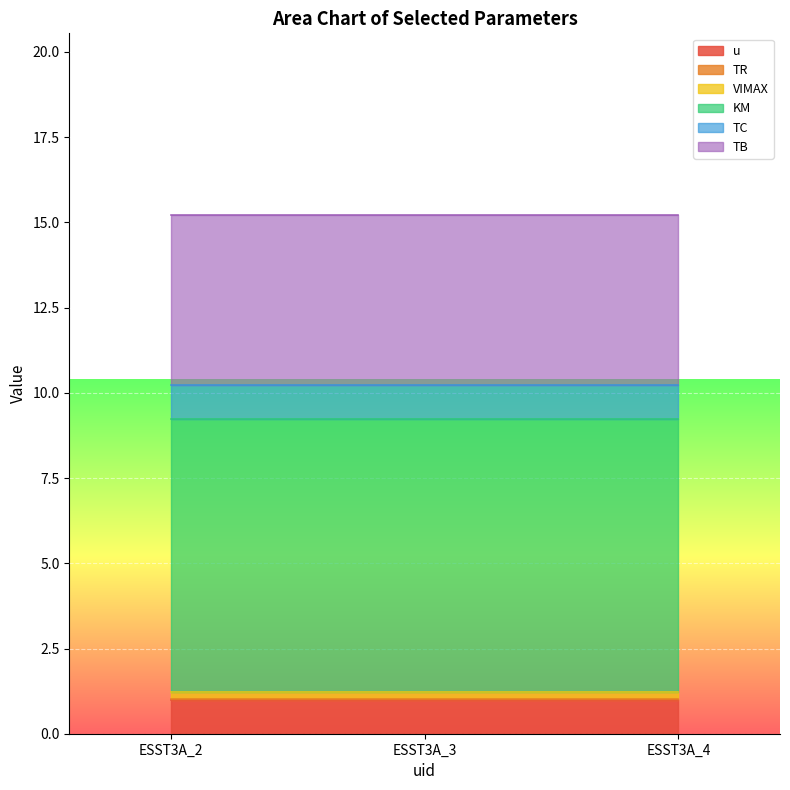

At which category does the chart reach its minimum across all series?

ESST3A_2